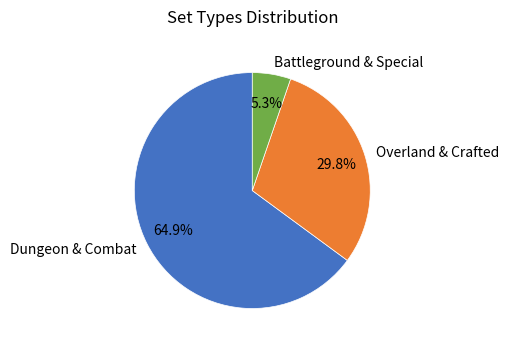

Is there a majority slice in this chart?

Yes